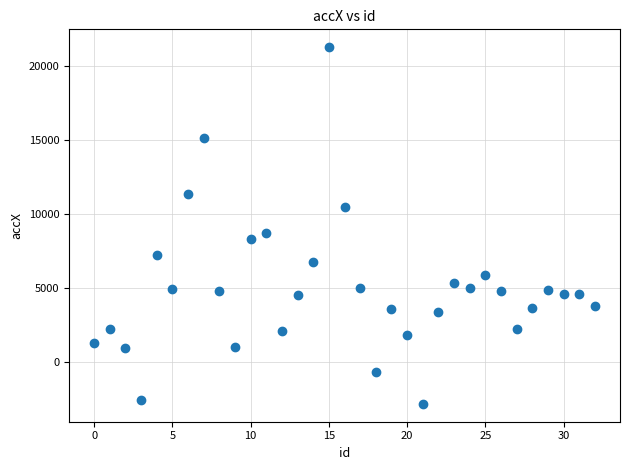

What Y value in the scatter plot is closest to 9242?

8760